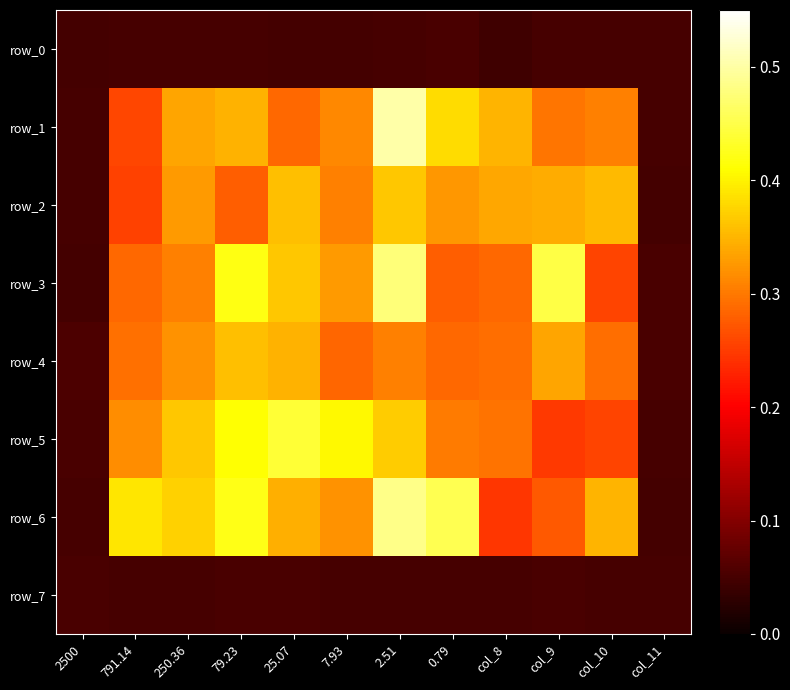

Is it true that row_5 equals 0.4 at 79.23?

True